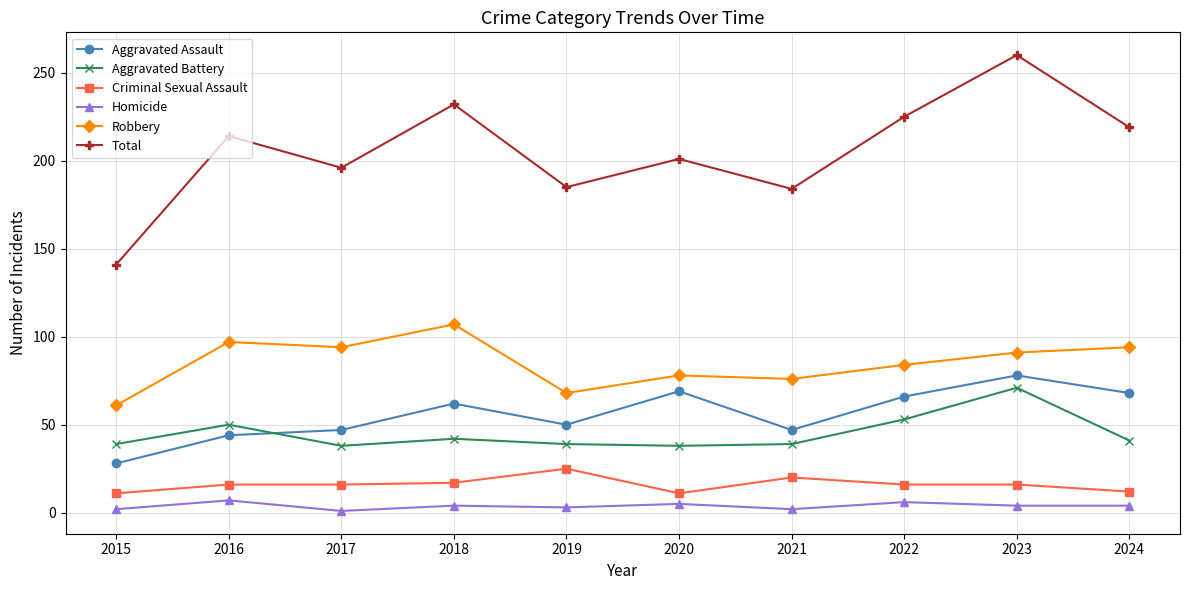

What is the sum of all Robbery values?

850